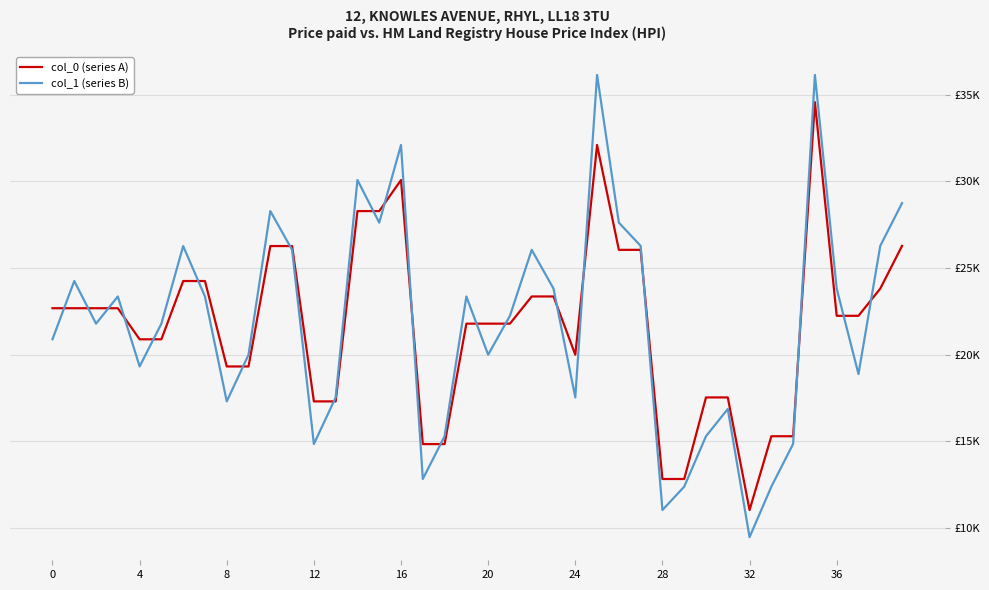

True or false: col_1 (series B) has more than 1 interior local peaks.

True